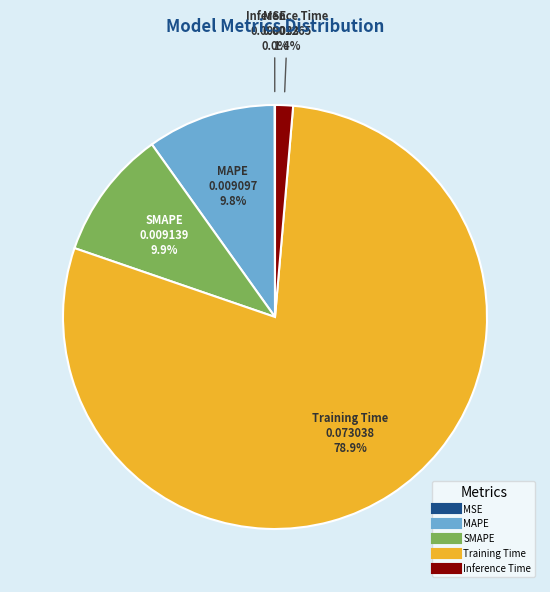

The Training Time slice represents 92% of the pie. True or false?

False